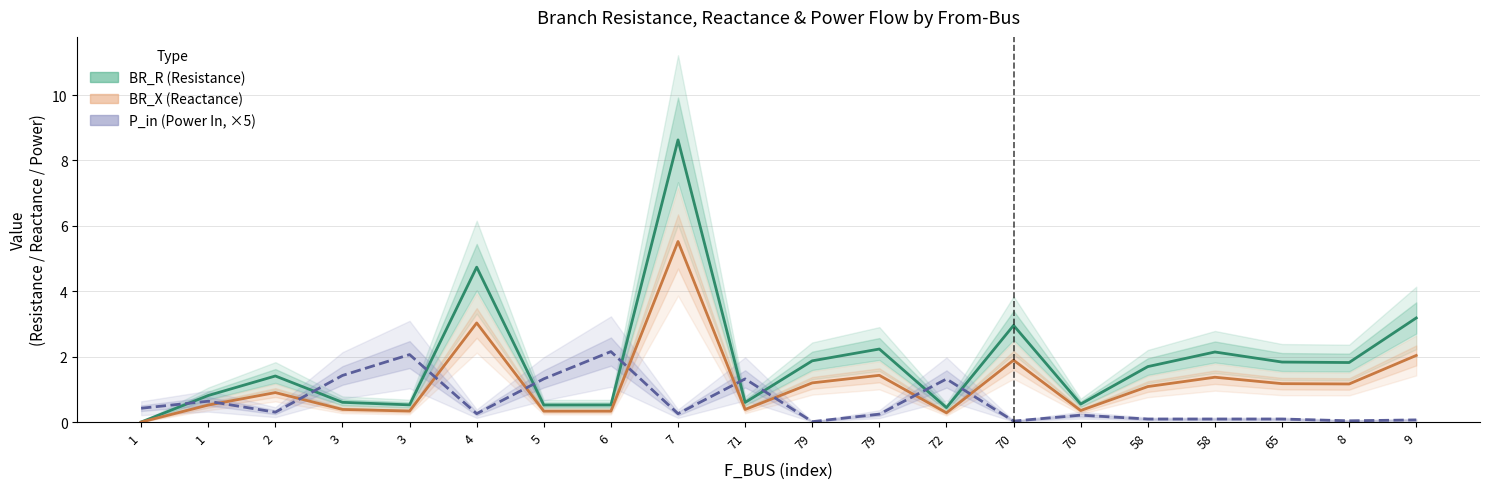

Rank the series by their maximum value, from lowest to highest.

P_in (Power In, ×5), BR_X (Reactance), BR_R (Resistance)